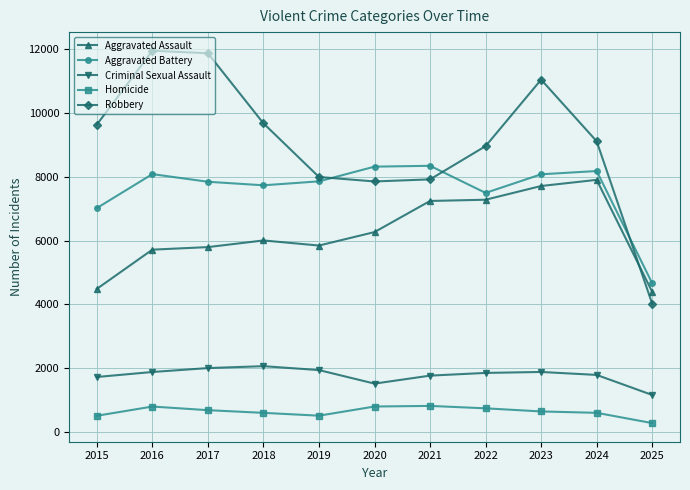

What is the value of the Robbery point at the 9th from the left?

11052